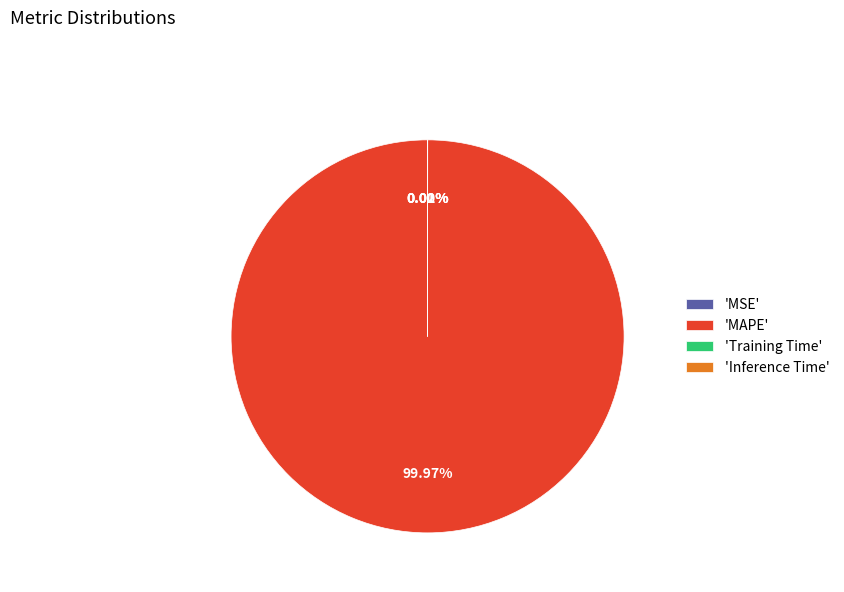

Is there a majority slice in this chart?

Yes